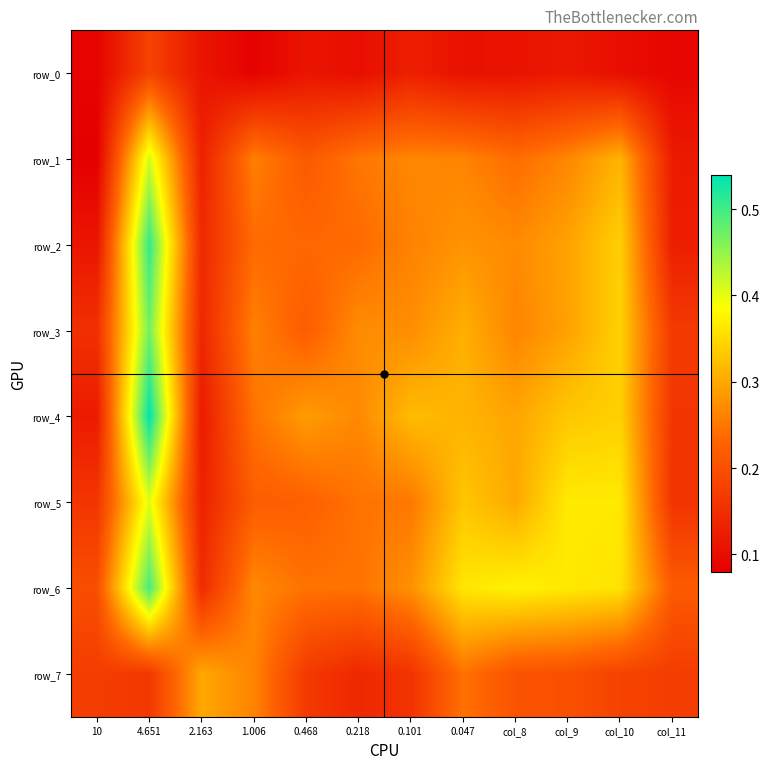

The value of row_0 at col_8 is 0.1. True or false?

True